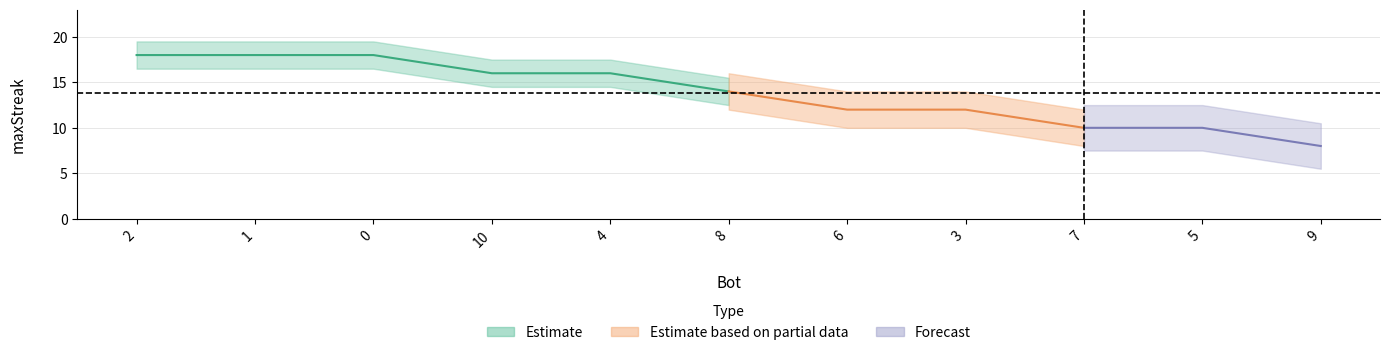

What is the change in value from 10 to 7?

-6